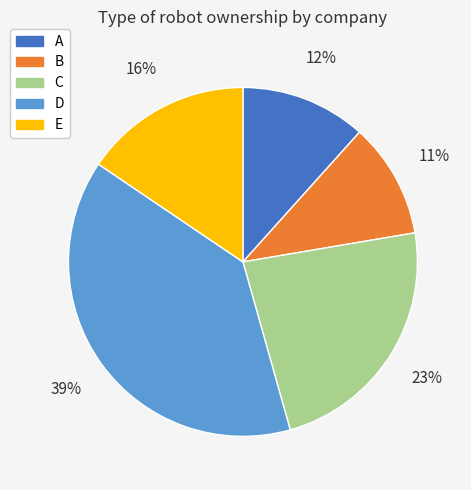

Rank the categories by value from highest to lowest.

D, C, E, A, B